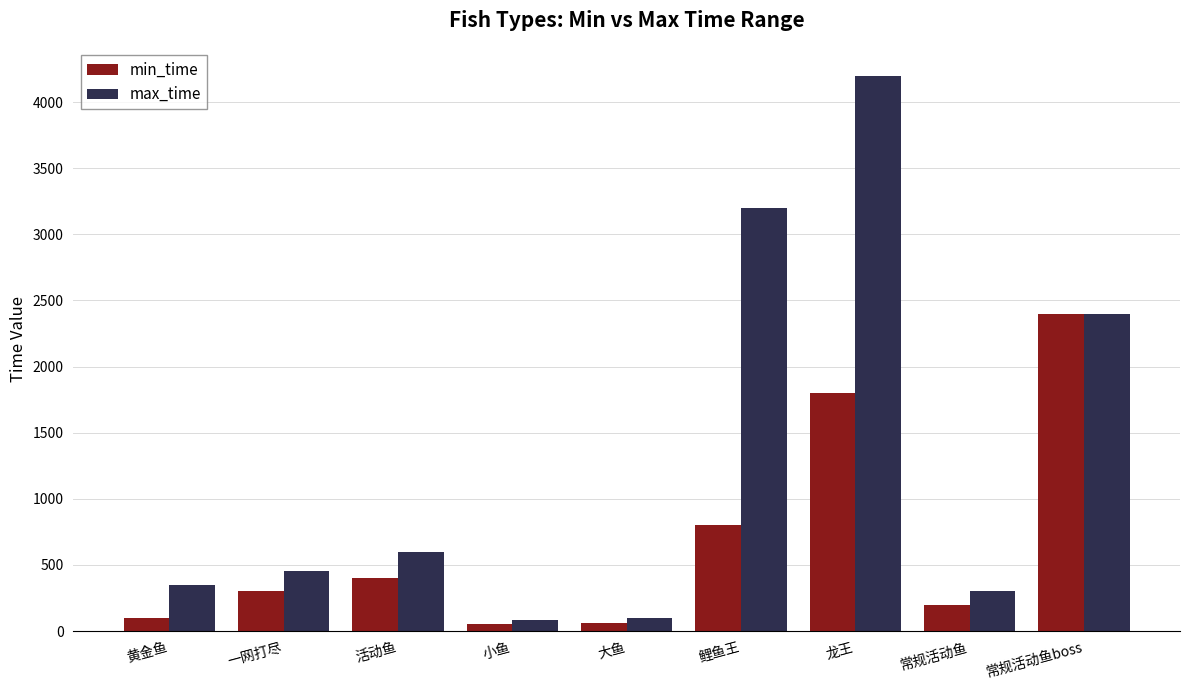

The value of max_time at 鲤鱼王 is 5067. True or false?

False